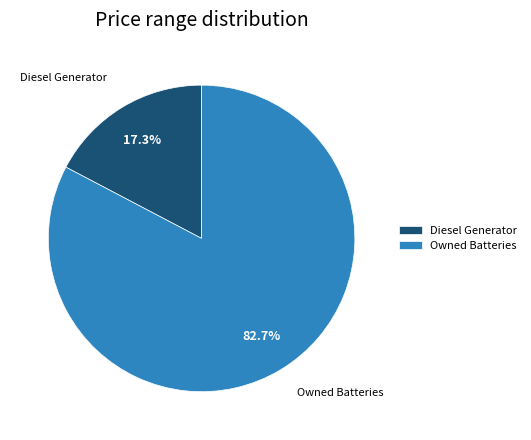

What percentage is NOT represented by Diesel Generator?

82.7%